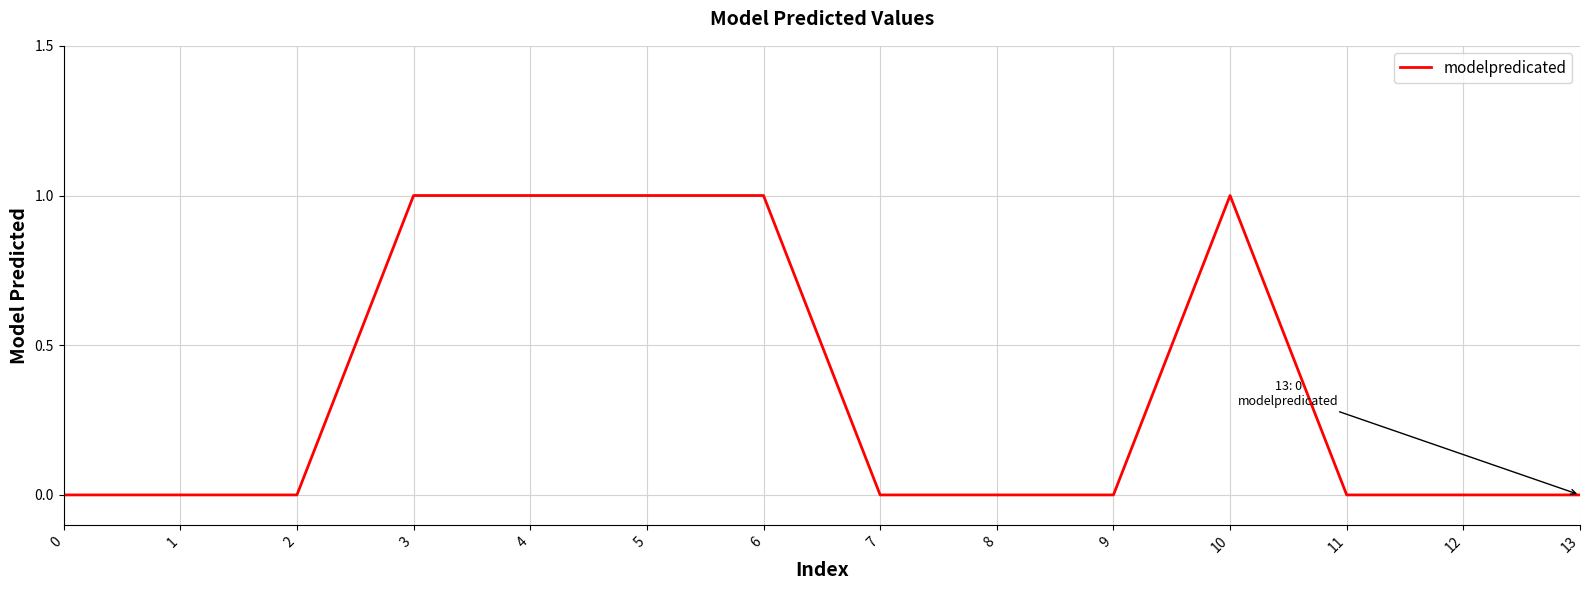

Approximately how many times larger is the value at 5 compared to 4?

1.0